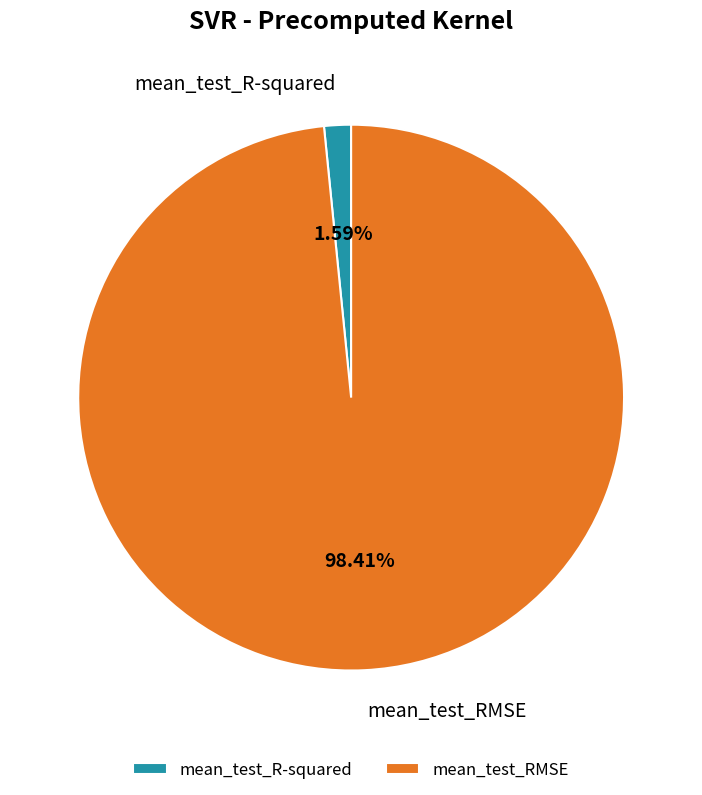

Does mean_test_R-squared represent more than half of the total?

No